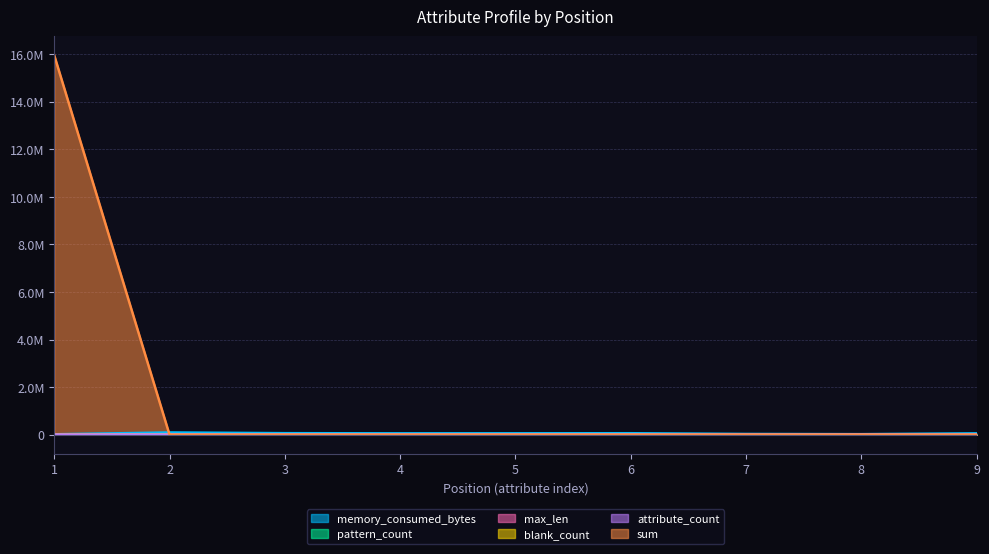

True or false: sum has a value of 0 at 2.

True